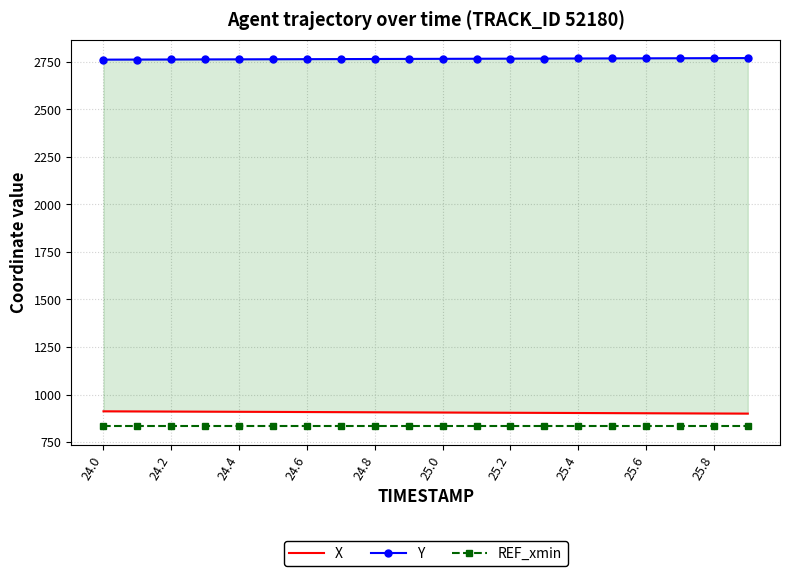

Which category has the lowest value in the Y series?

24.0